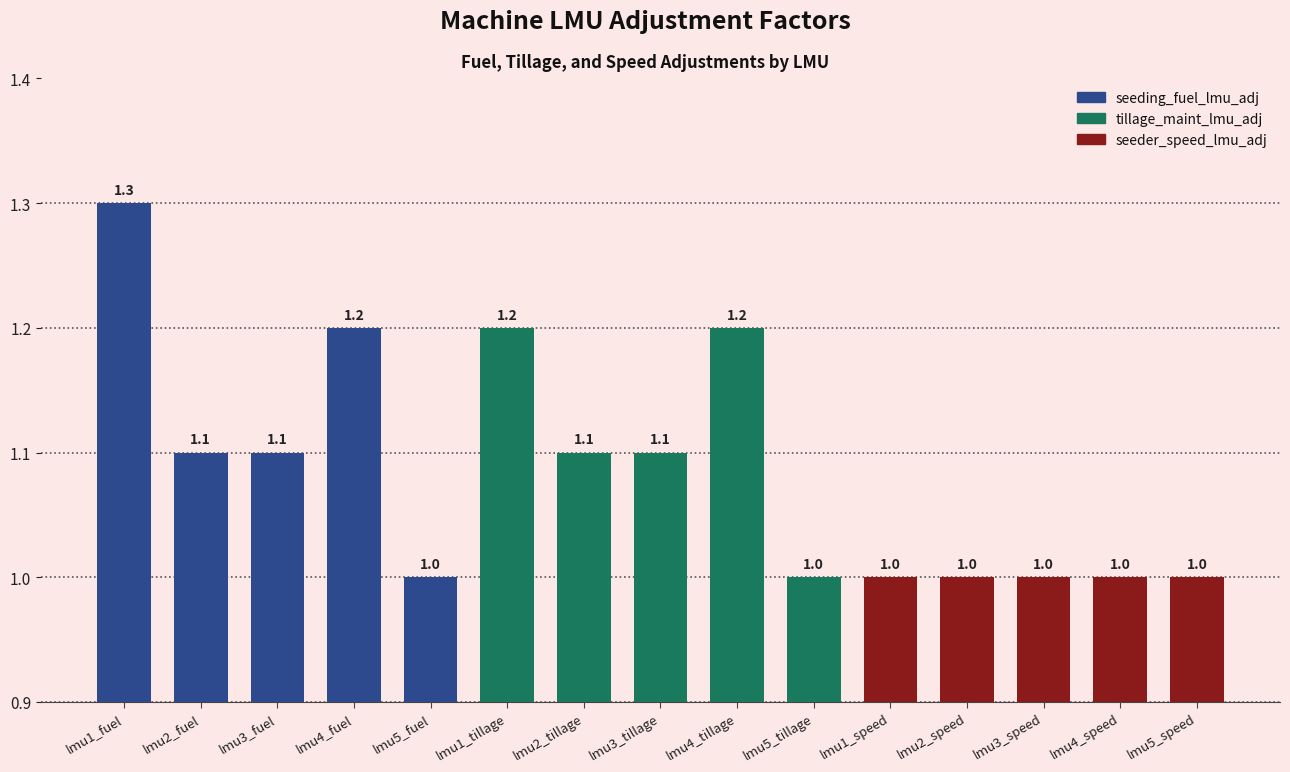

Count the values in the range 1 to 2.

15